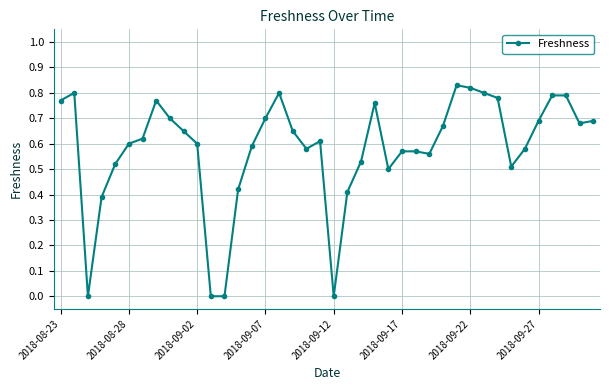

What is the sum of all values?

23.3